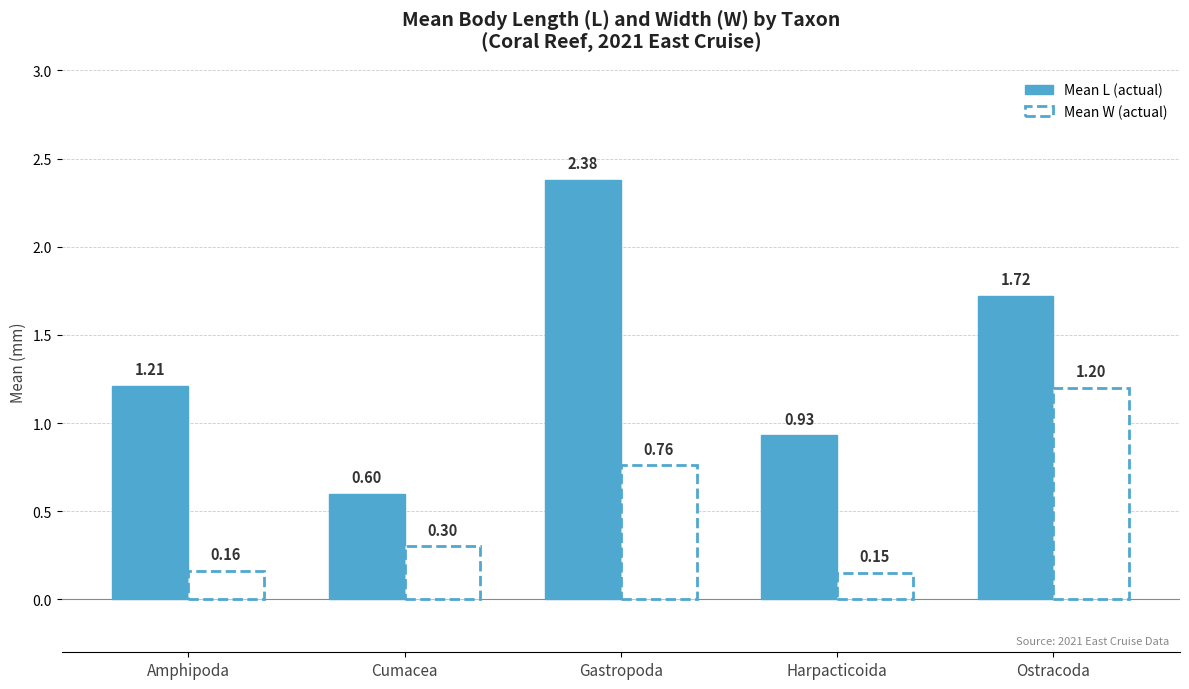

At which category is the sum across all series the highest?

Gastropoda